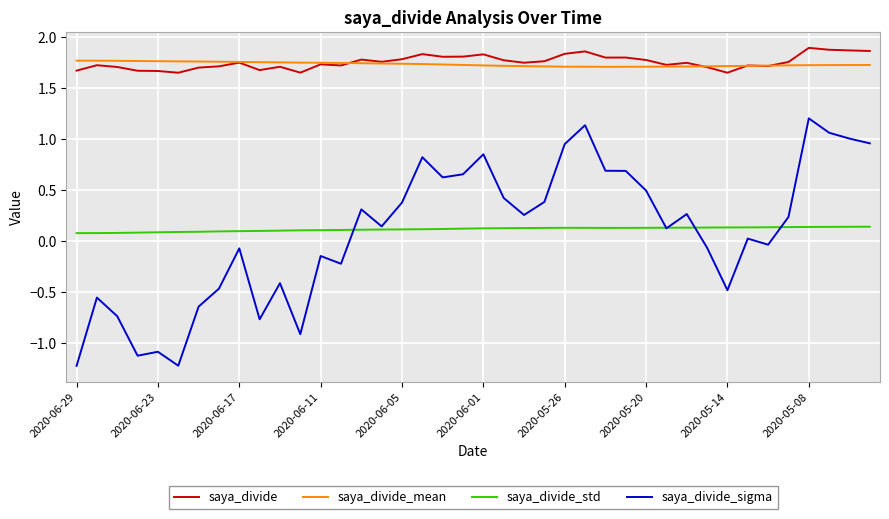

True or false: saya_divide and saya_divide_std cross at least once.

False